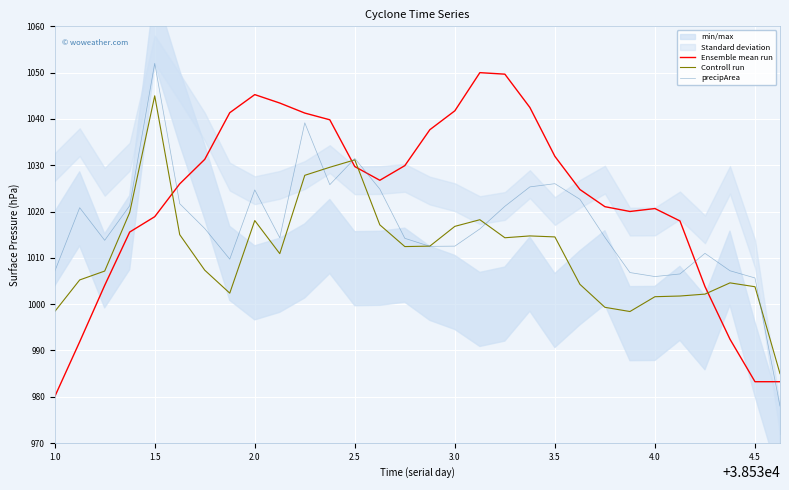

The Ensemble mean run series shows 726.6 at 3.0. True or false?

False